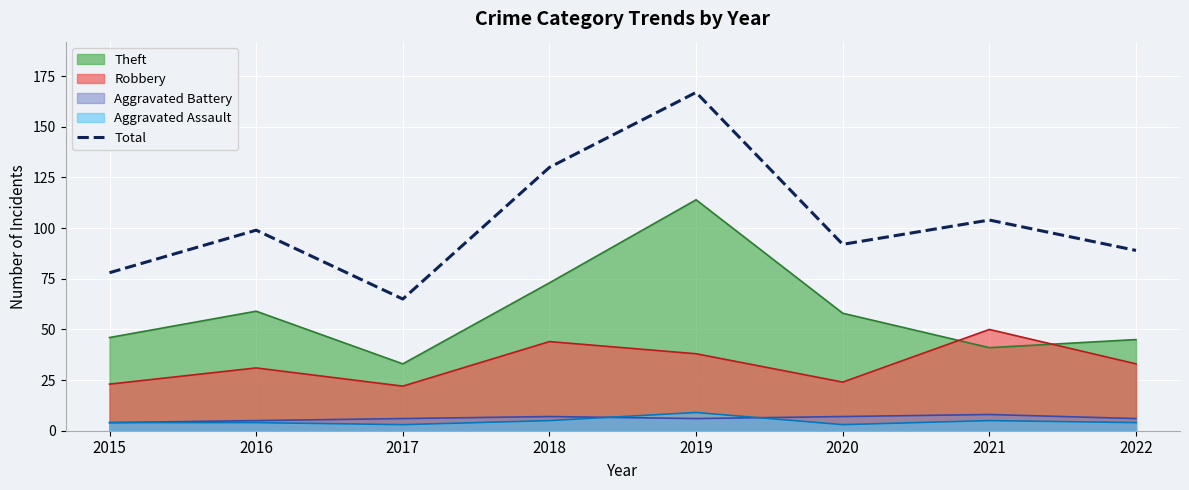

List the labels in order of value, smallest first.

2017, 2015, 2022, 2020, 2016, 2021, 2018, 2019